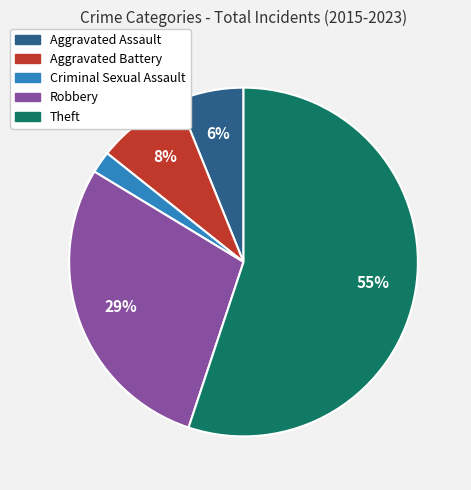

Count the number of slices in the pie.

5